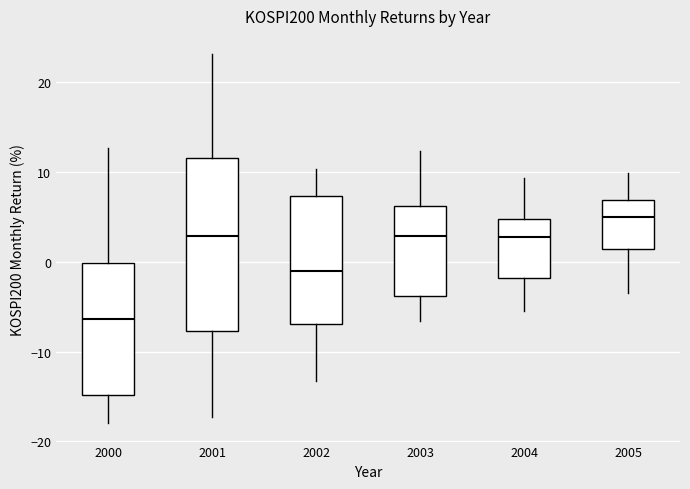

Reading left to right, read every box against the y-axis: the position of its median line, the range the box covers, and the ends of its whiskers. The values are not printed on the chart, so give them approximately, as read against the axis.

2000: median -6, box -15 to 0, whiskers -18 to 13
2001: median 3, box -8 to 12, whiskers -17 to 23
2002: median -1, box -7 to 7, whiskers -13 to 10
2003: median 3, box -4 to 6, whiskers -7 to 12
2004: median 3, box -2 to 5, whiskers -5 to 9
2005: median 5, box 1 to 7, whiskers -3 to 10